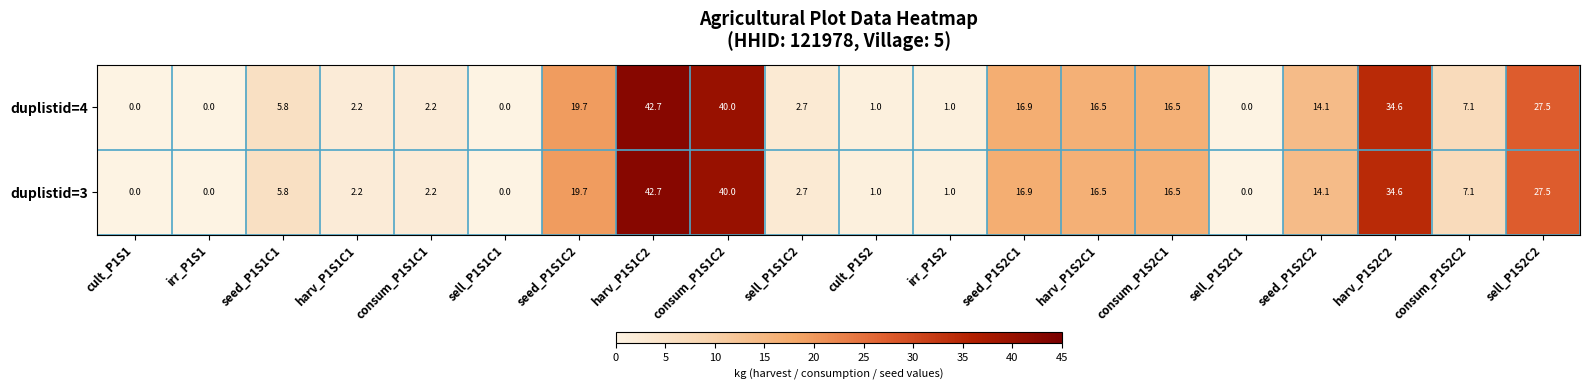

At how many categories does at least one series exceed 11?

9